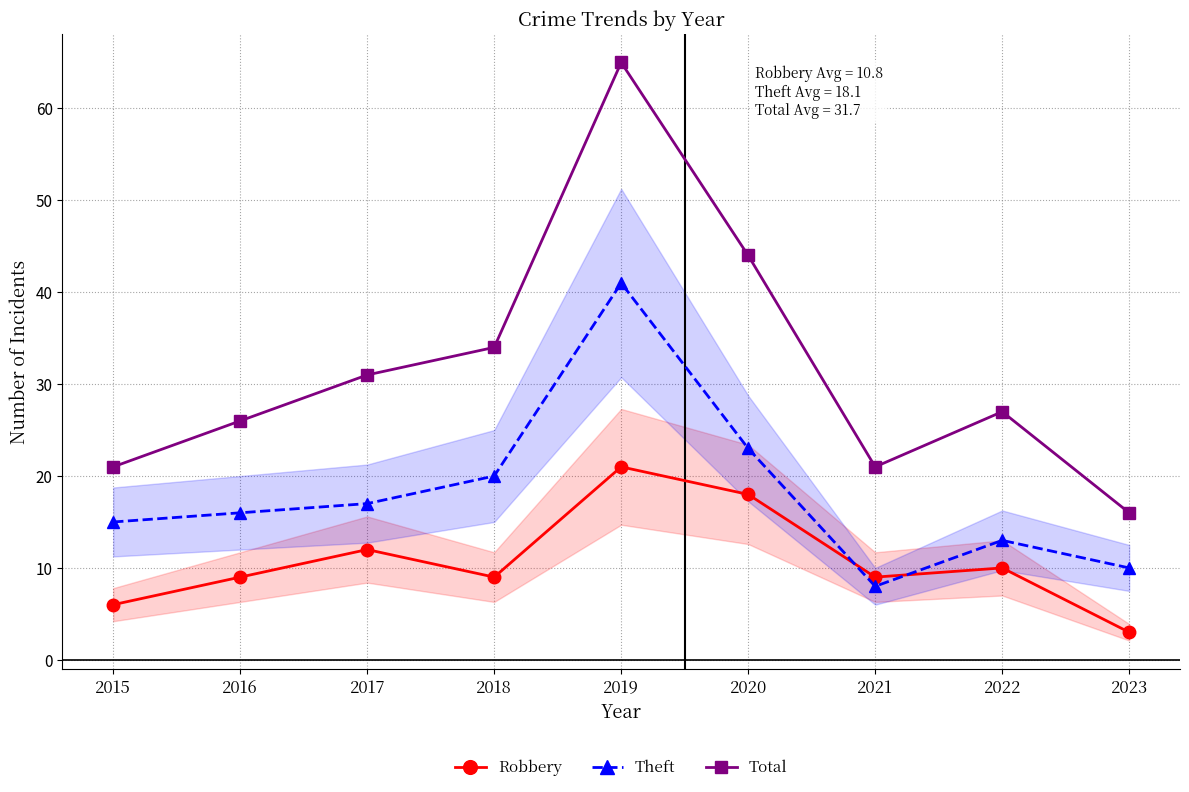

At which category does Robbery reach its first local valley?

2018